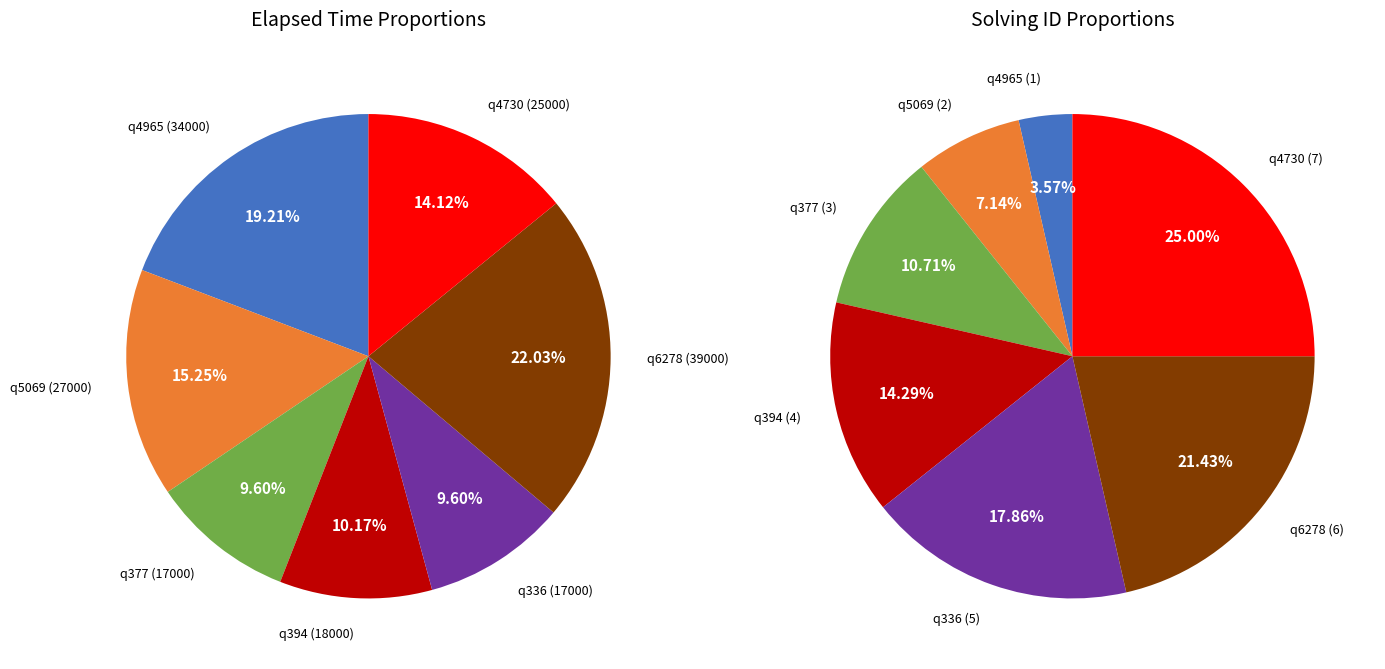

The q5069 slice represents 15% of the pie. True or false?

True